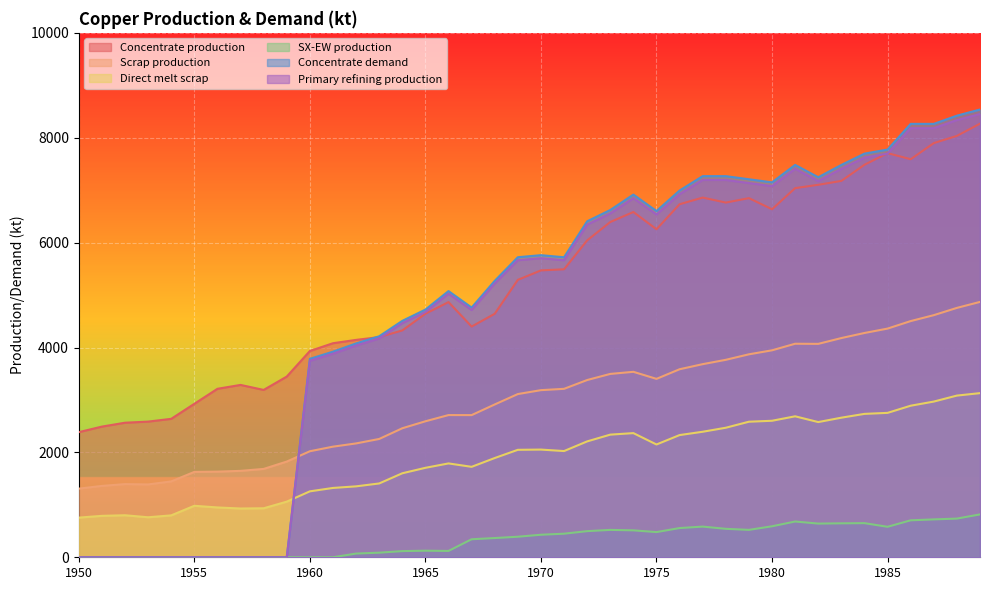

In Concentrate production, how many points are lower than both neighbors (excluding endpoints)?

6